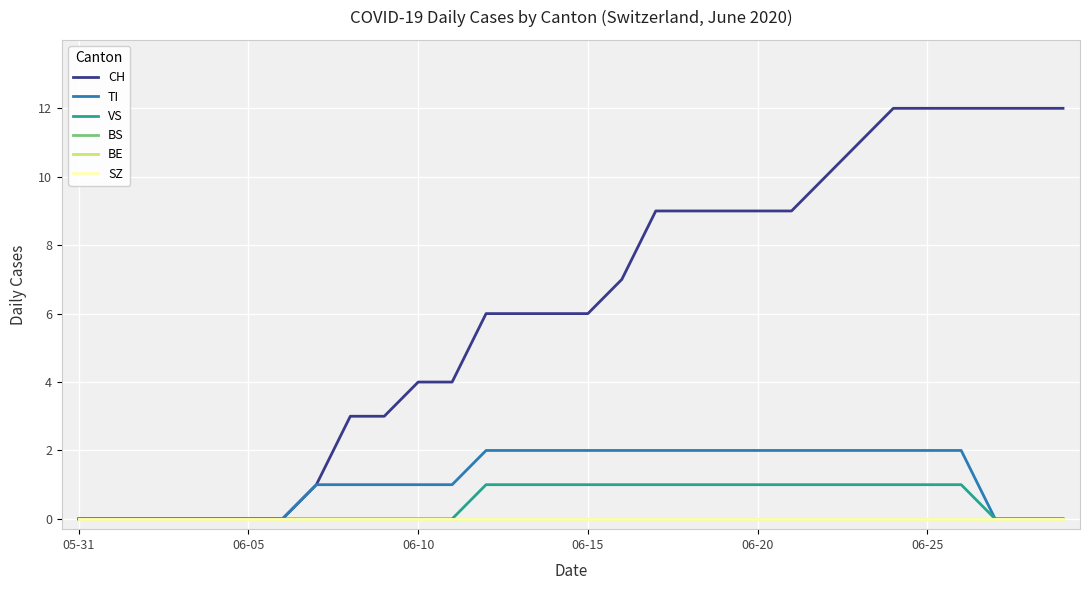

Does the chart display data point markers on the line(s)?

No